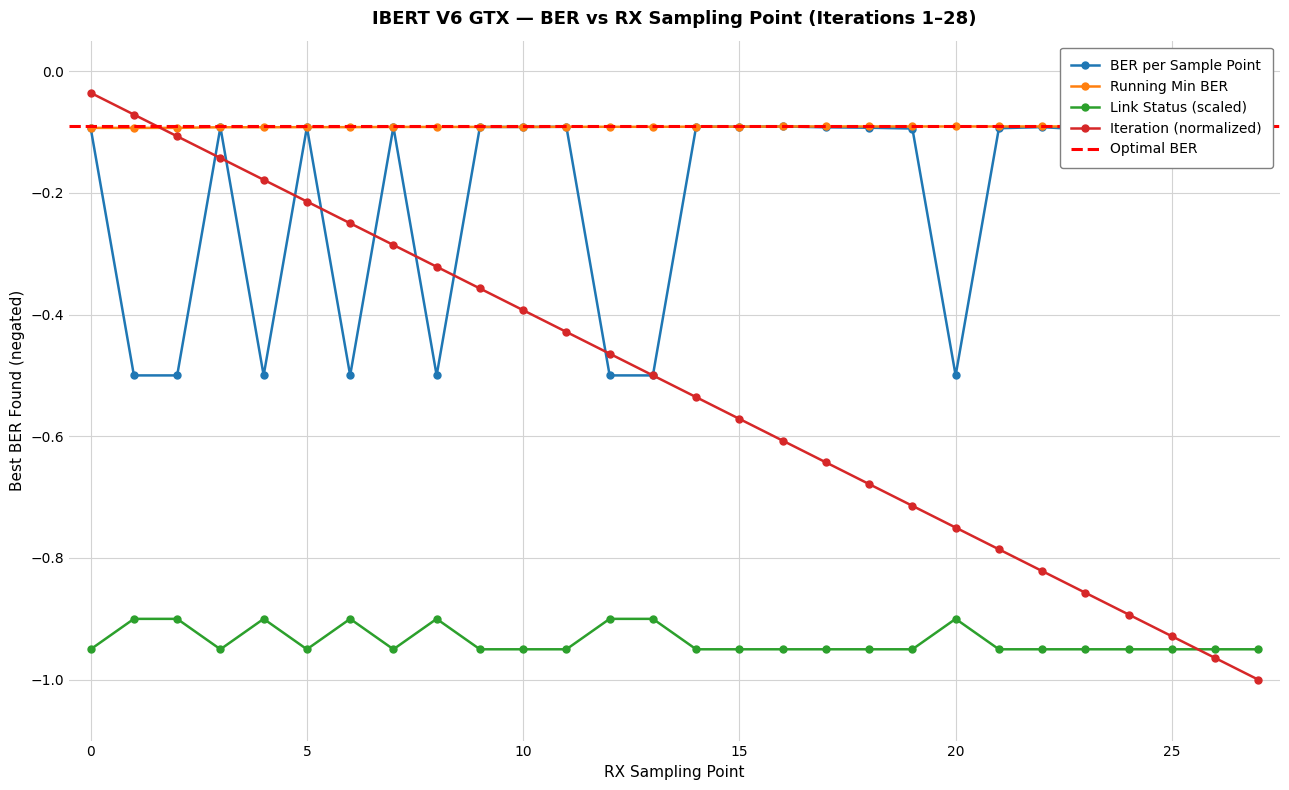

The # Bits (running min BER) series shows -0.1 at 24. True or false?

False